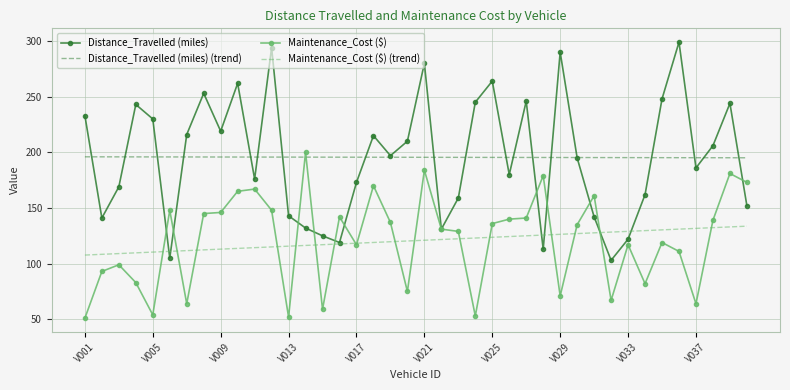

What is the highest value of the Maintenance_Cost ($) series?

200.0